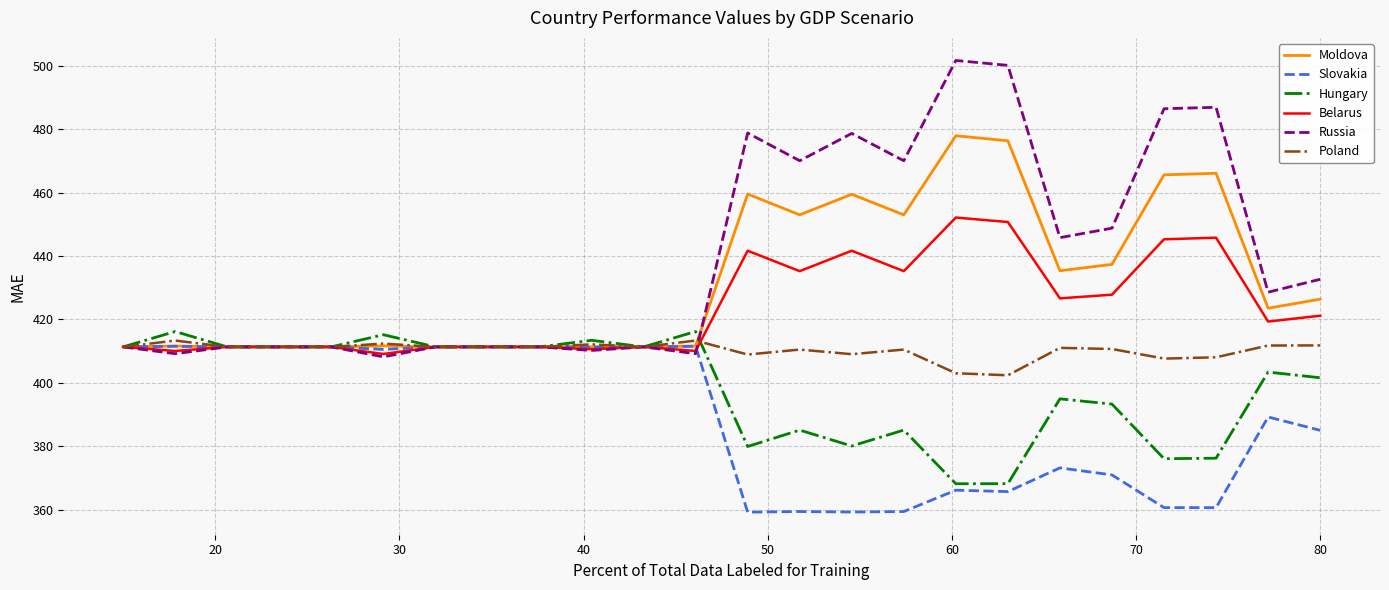

Which series has the largest range (max minus min)?

Russia